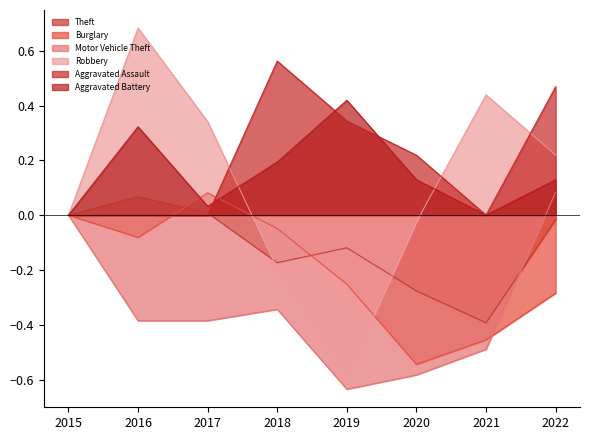

Where is Aggravated Battery nearest to the value 0?

2015